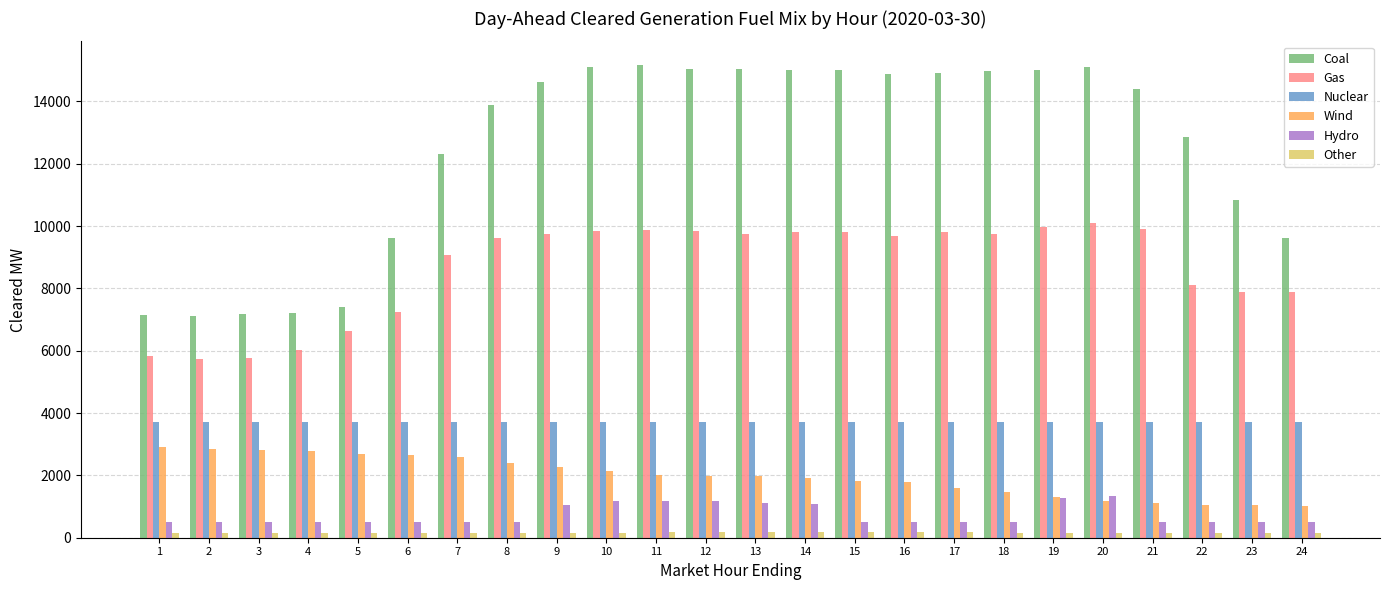

Which series changed the most between 1 and 16?

Coal